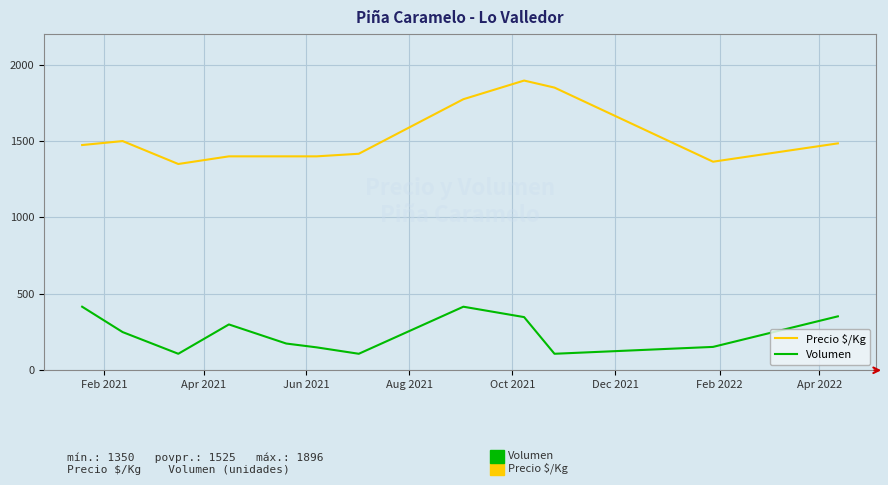

Which series has the largest total across all categories?

Precio $/Kg